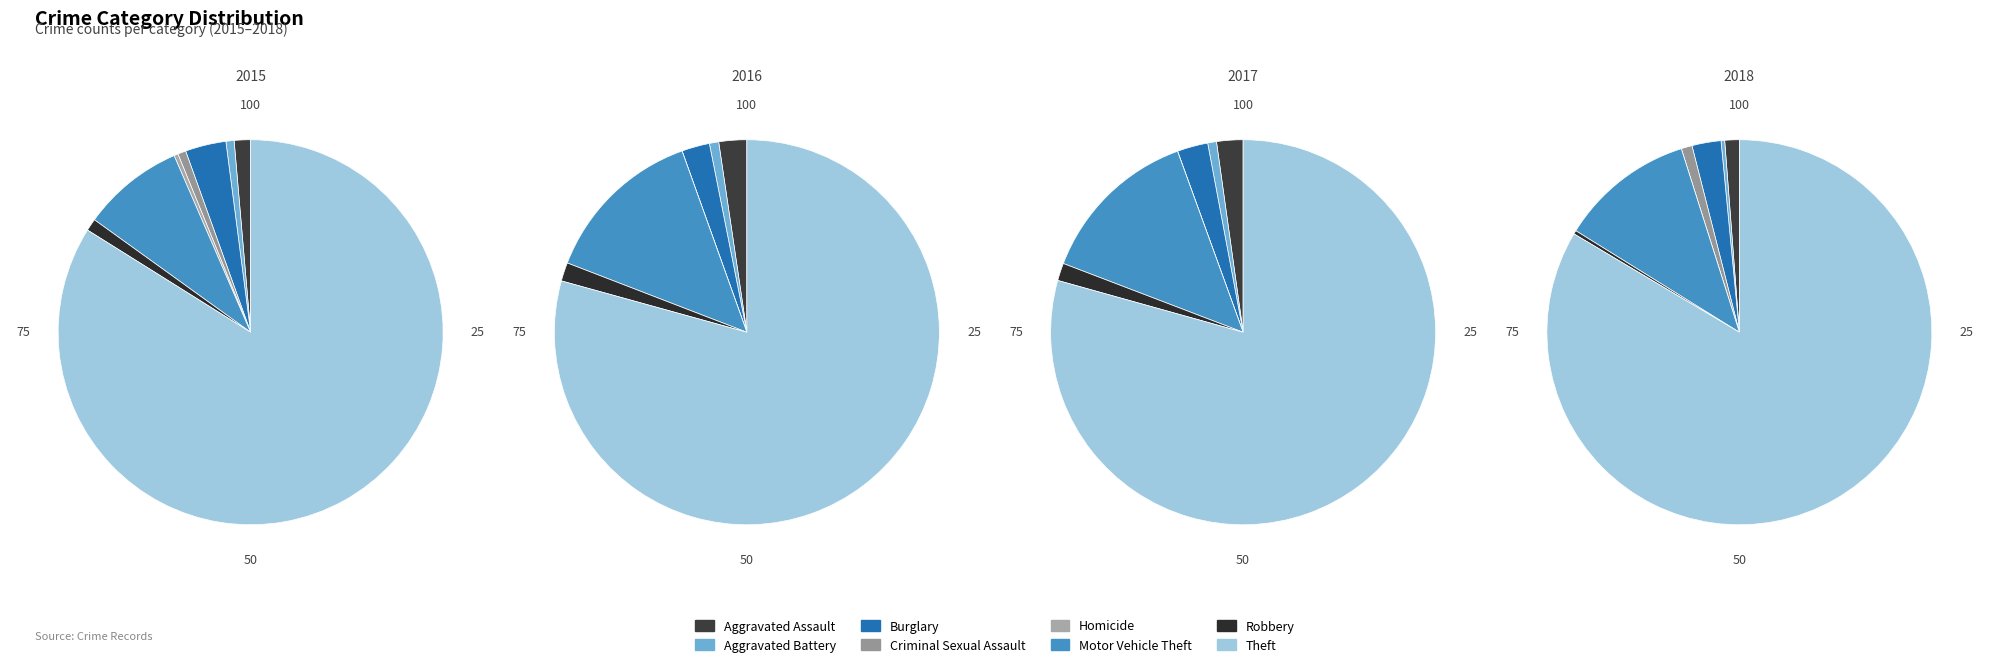

True or false: Burglary accounts for 1% of the total.

False